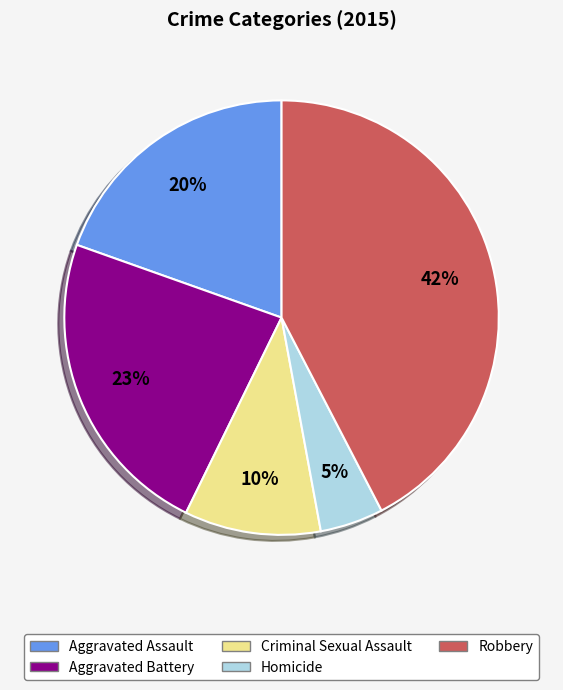

To the nearest percent, what is the difference between the Robbery and Criminal Sexual Assault slice percentages?

32%